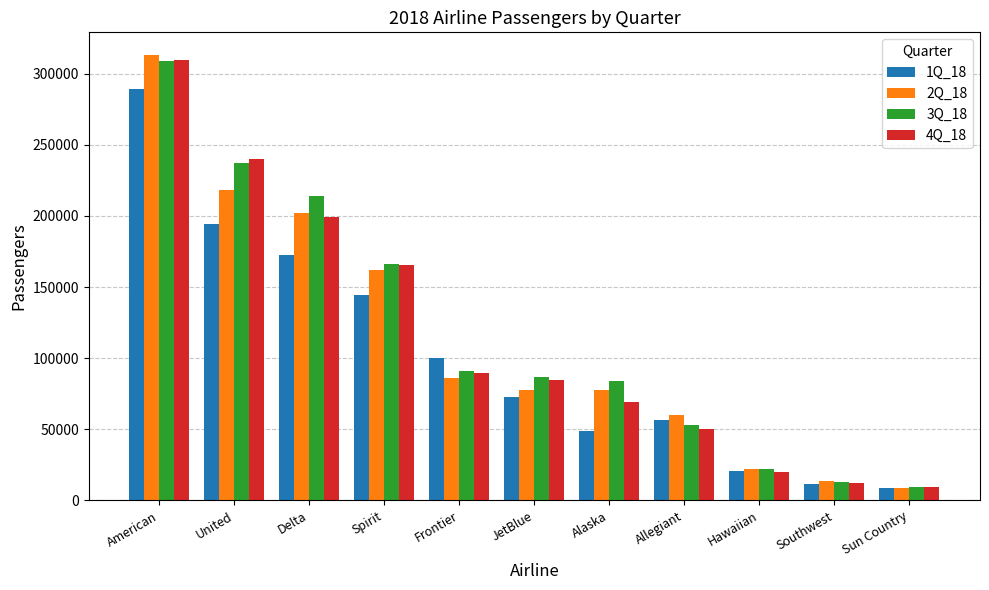

At which label does 2Q_18 first exceed 77881?

American